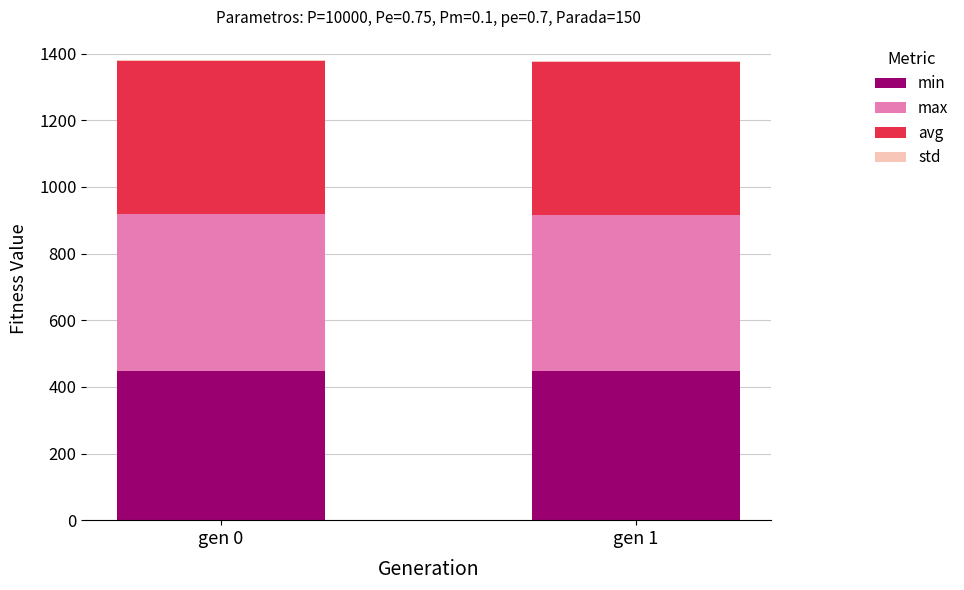

What is the highest value of the min series?

448.0